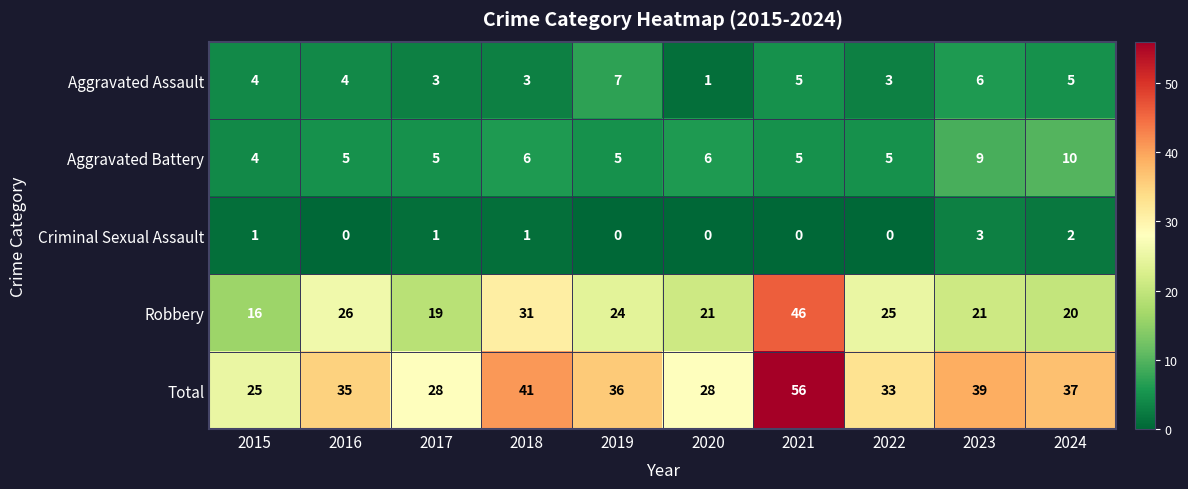

At which category is the sum across all series the highest?

2021